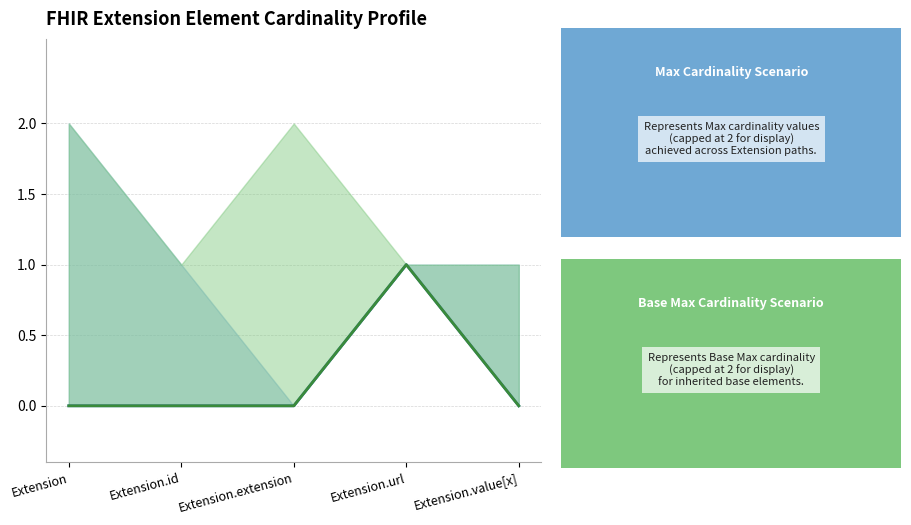

How many lines are shown in the chart?

2